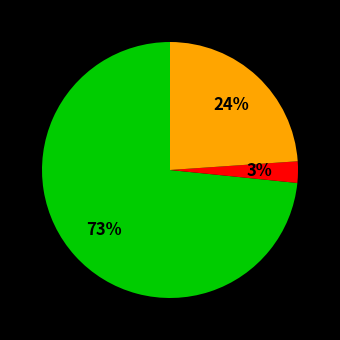

How many segments does this pie chart have?

3